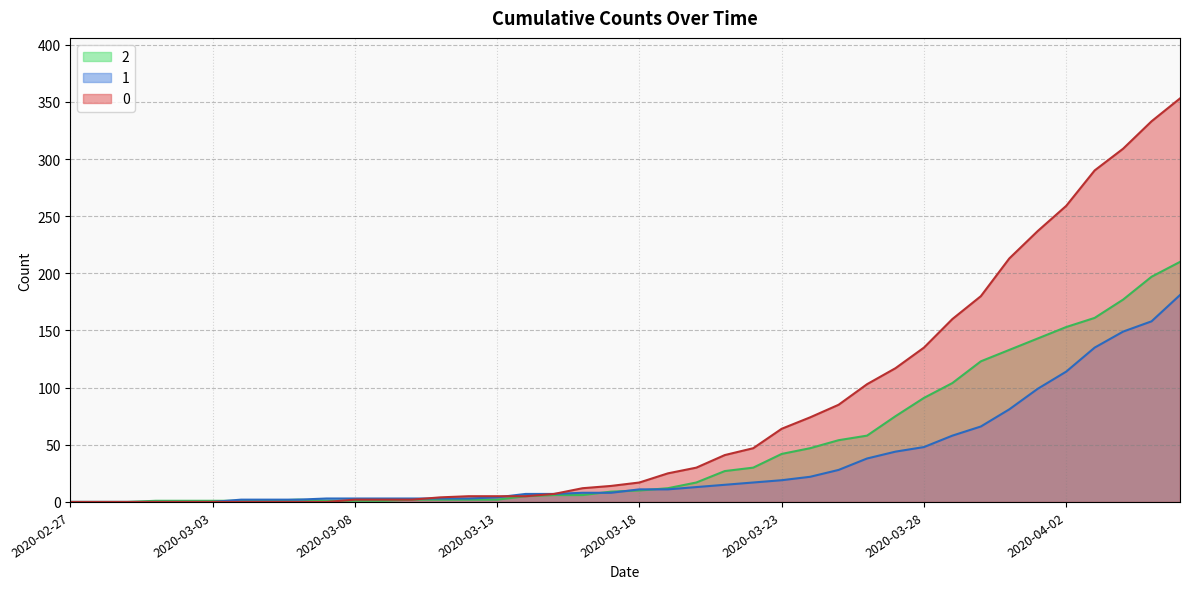

What position from the left is 2020-02-27?

1